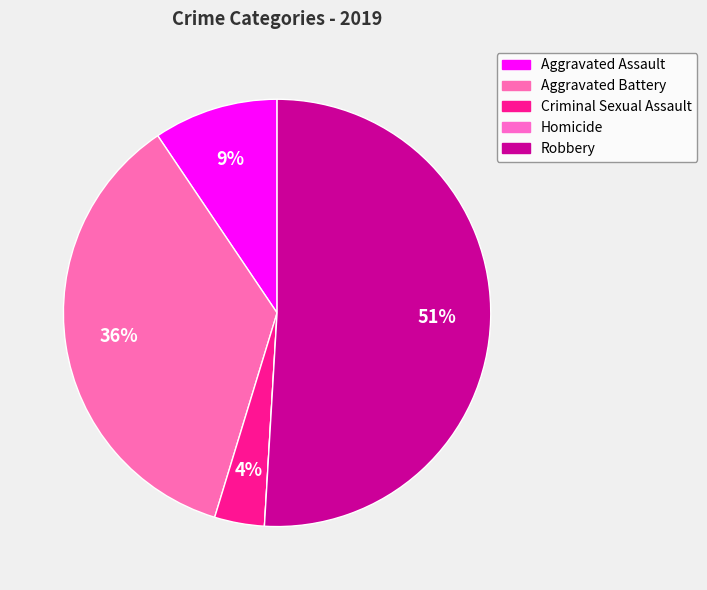

What is the majority slice?

Robbery